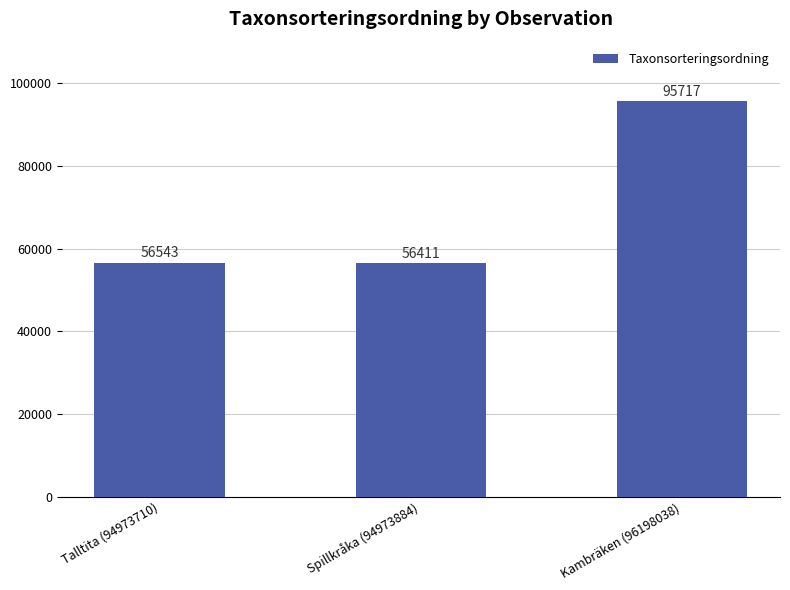

The value at Kambräken (96198038) is 167960. True or false?

False